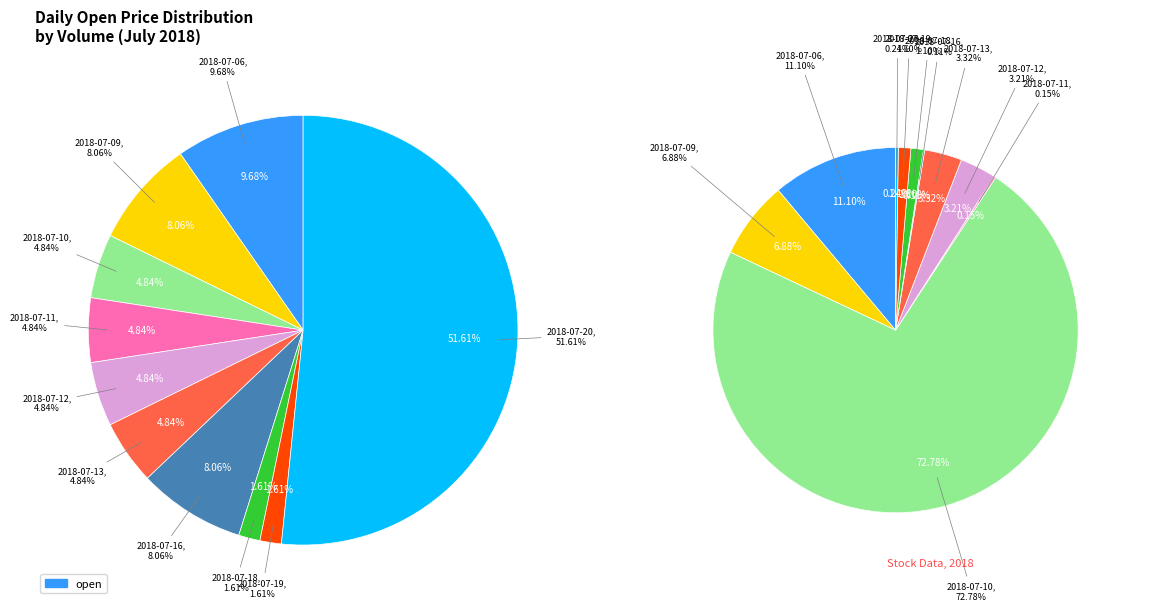

To the nearest percent, what percentage of the pie is 7?

5%